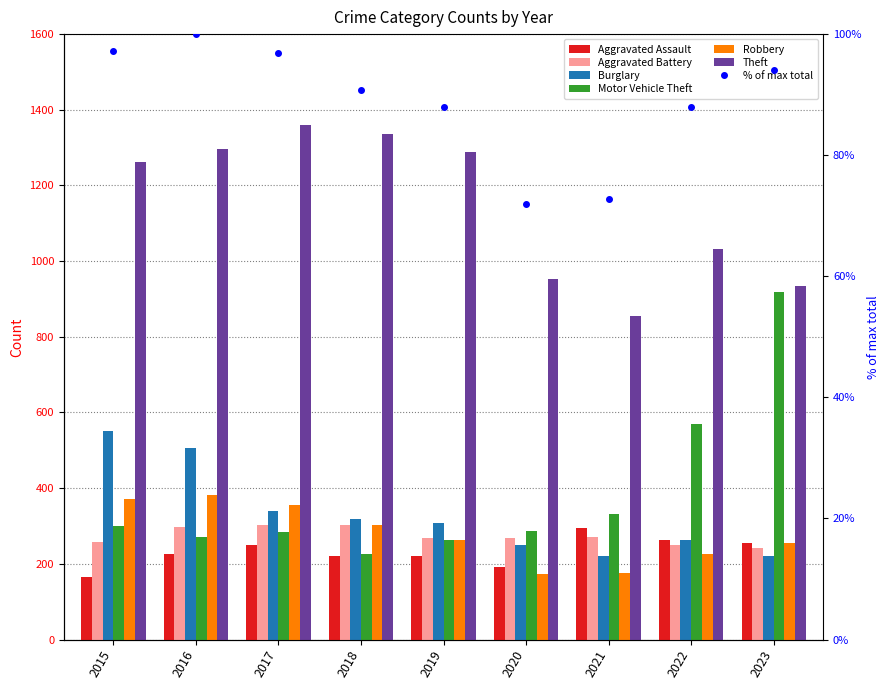

Reading left to right, what are all the values shown in this chart?

Aggravated Assault: 164	225	251	220	220	192	295	264	254
Aggravated Battery: 259	298	303	302	267	268	270	249	241
Burglary: 552	505	339	319	308	250	220	263	221
Motor Vehicle Theft: 299	272	285	225	262	287	332	569	918
Robbery: 372	381	356	302	263	174	175	227	256
Theft: 1263	1297	1359	1337	1288	954	856	1033	933